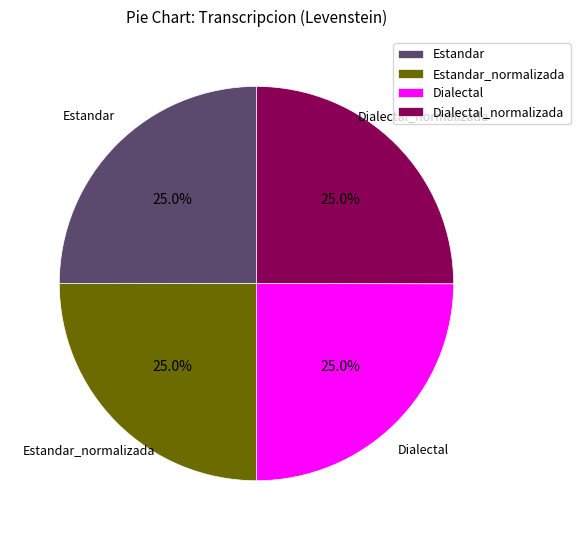

How many slices are in this pie chart?

4